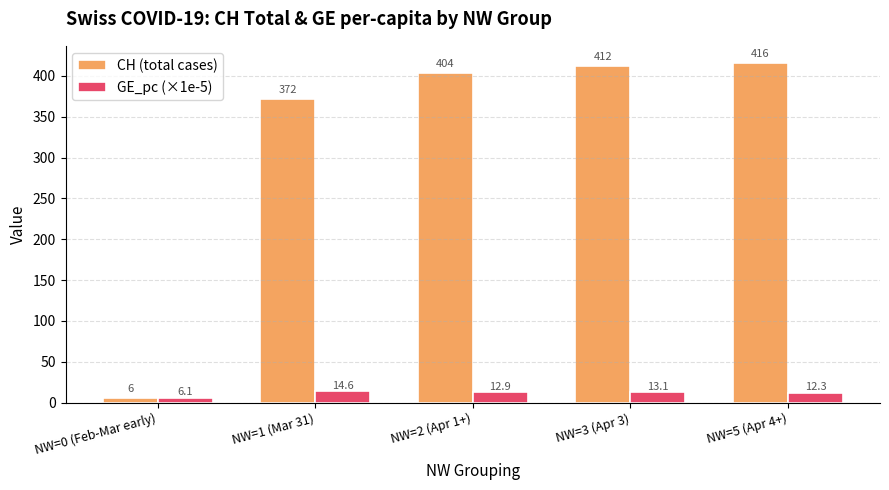

The GE_pc (×1e-5) series shows 13.1 at NW=3 (Apr 3). True or false?

True